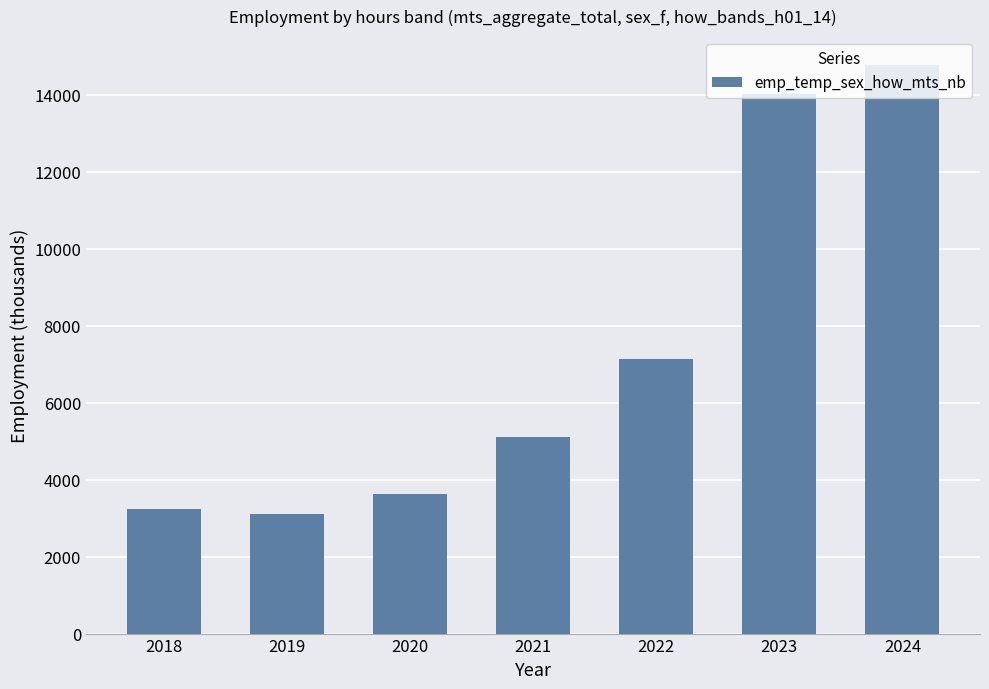

The value at 2021 is 5116.6. True or false?

True